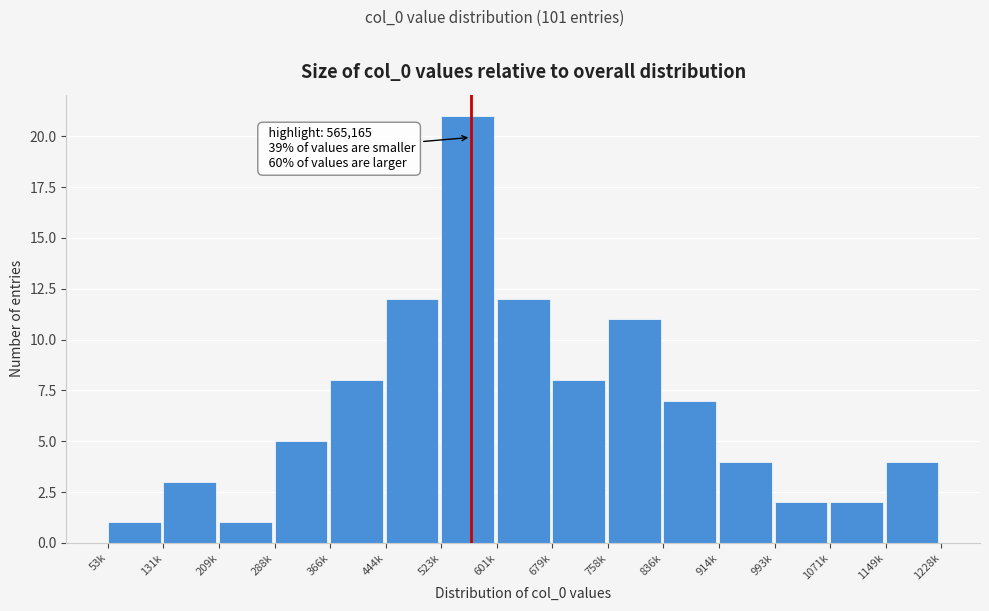

Reading left to right, transcribe all the data shown in this chart.

53k=1	131k=3	209k=1	288k=5	366k=8	444k=12	523k=21	601k=12	679k=8	758k=11	836k=7	914k=4	993k=2	1071k=2	1149k=4